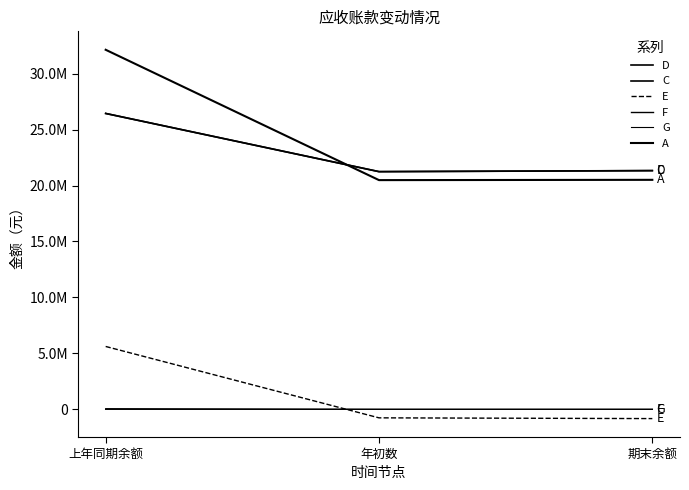

What is the difference between the C values at 期末余额 and 年初数?

91531.4